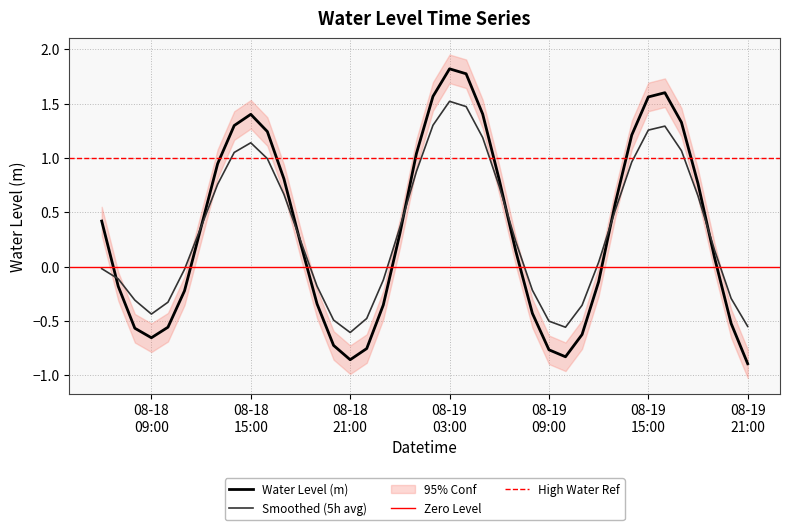

Reading right to left, what are all the values shown in this chart?

-0.9	-0.5	0.1	0.8	1.3	1.6	1.6	1.2	0.6	-0.1	-0.6	-0.8	-0.8	-0.4	0.1	0.8	1.4	1.8	1.8	1.6	1.0	0.3	-0.4	-0.8	-0.9	-0.7	-0.3	0.2	0.8	1.2	1.4	1.3	0.9	0.4	-0.2	-0.6	-0.7	-0.6	-0.2	0.4